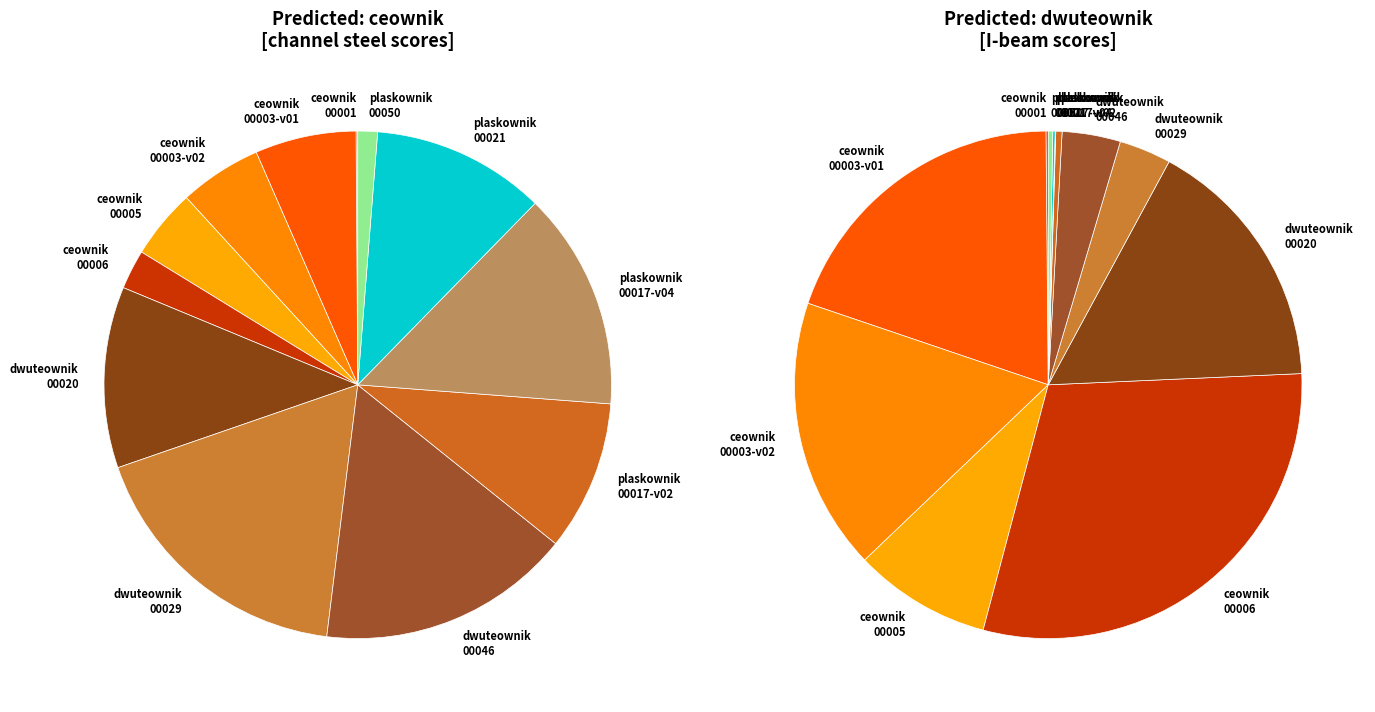

Is there a majority slice in this chart?

No